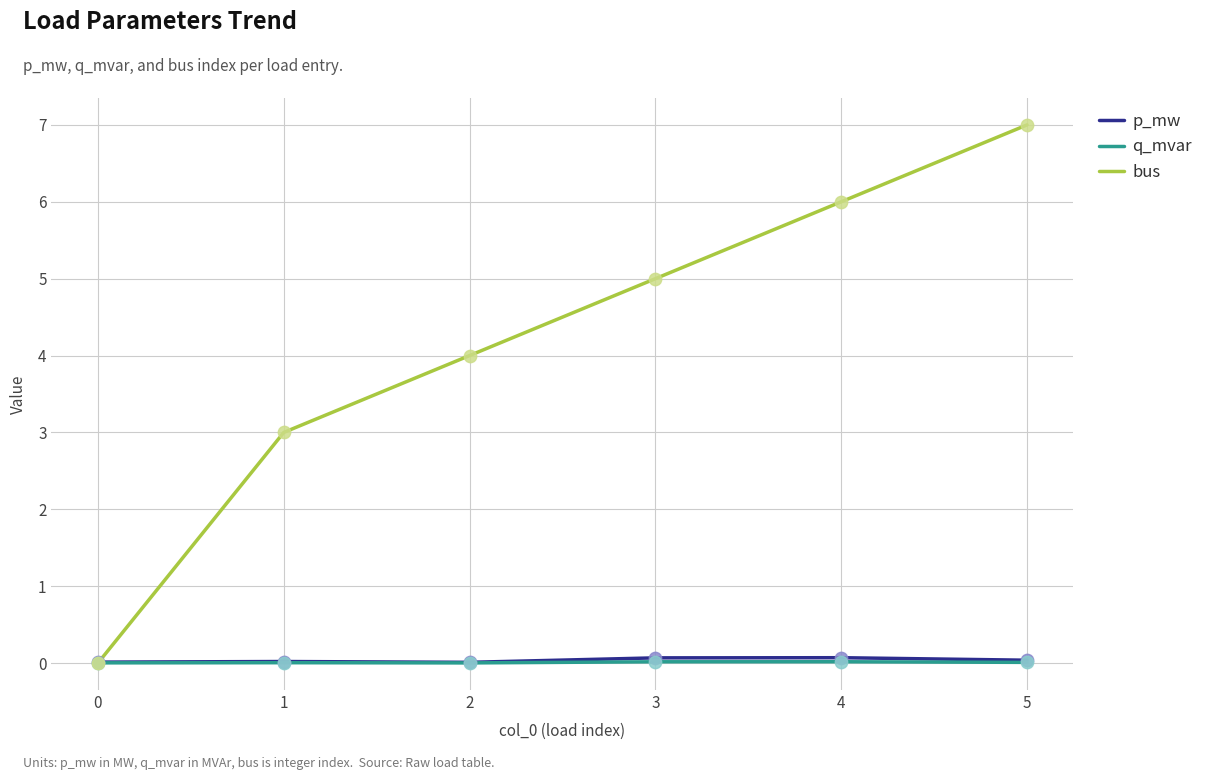

Which series has the largest range (max minus min)?

bus